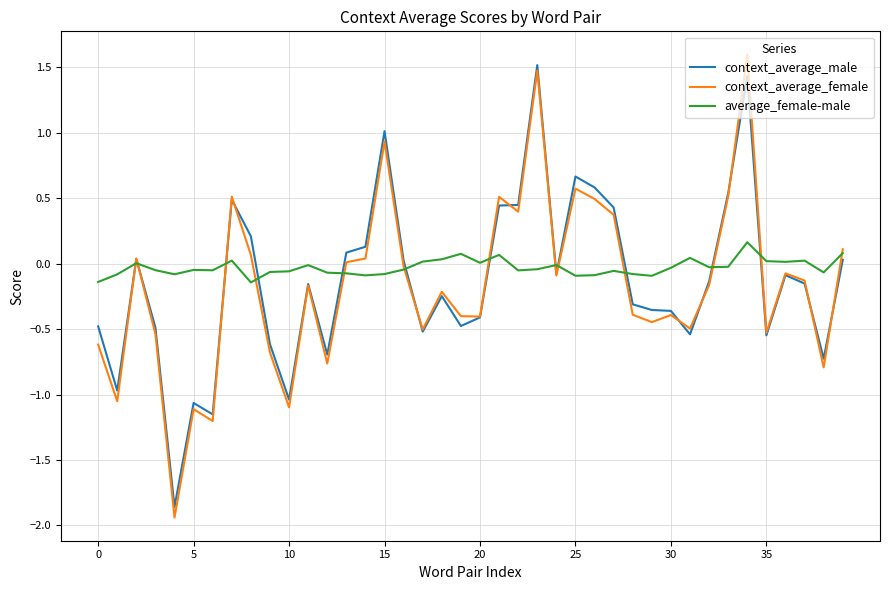

What is the greatest value displayed?

1.6